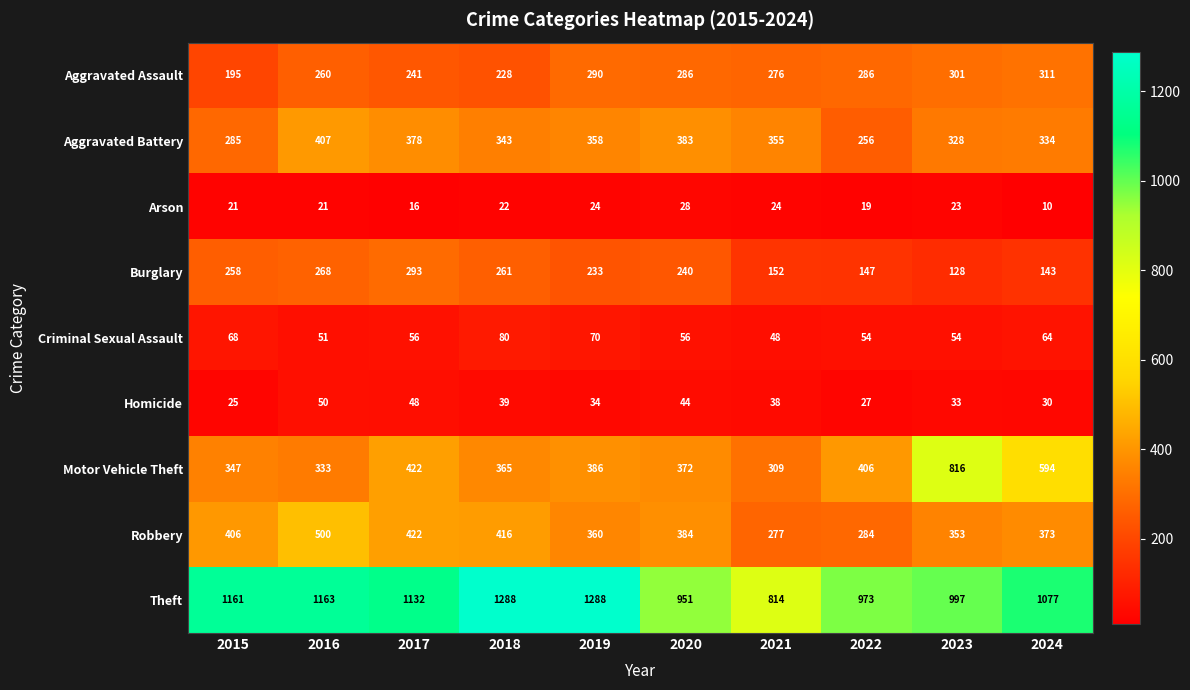

The Criminal Sexual Assault series shows 54 at 2023. True or false?

True